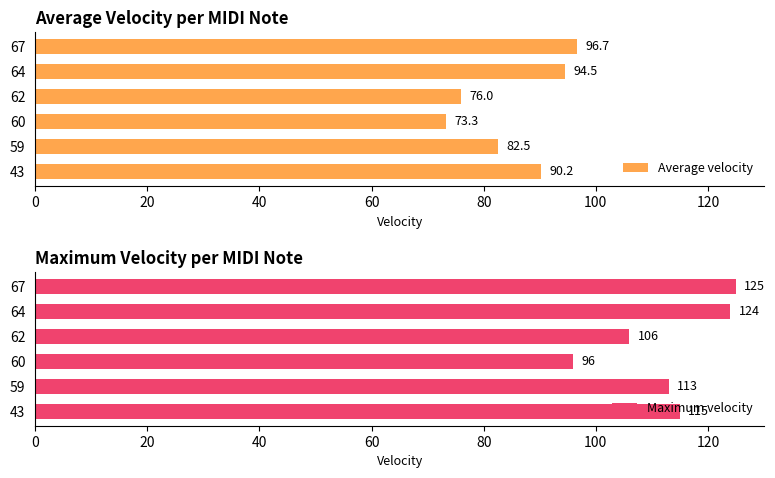

Reading left to right, what are all the values shown in this chart?

Average velocity: 90.2	82.5	73.3	76.0	94.5	96.7
Maximum velocity: 115.0	113.0	96.0	106.0	124.0	125.0